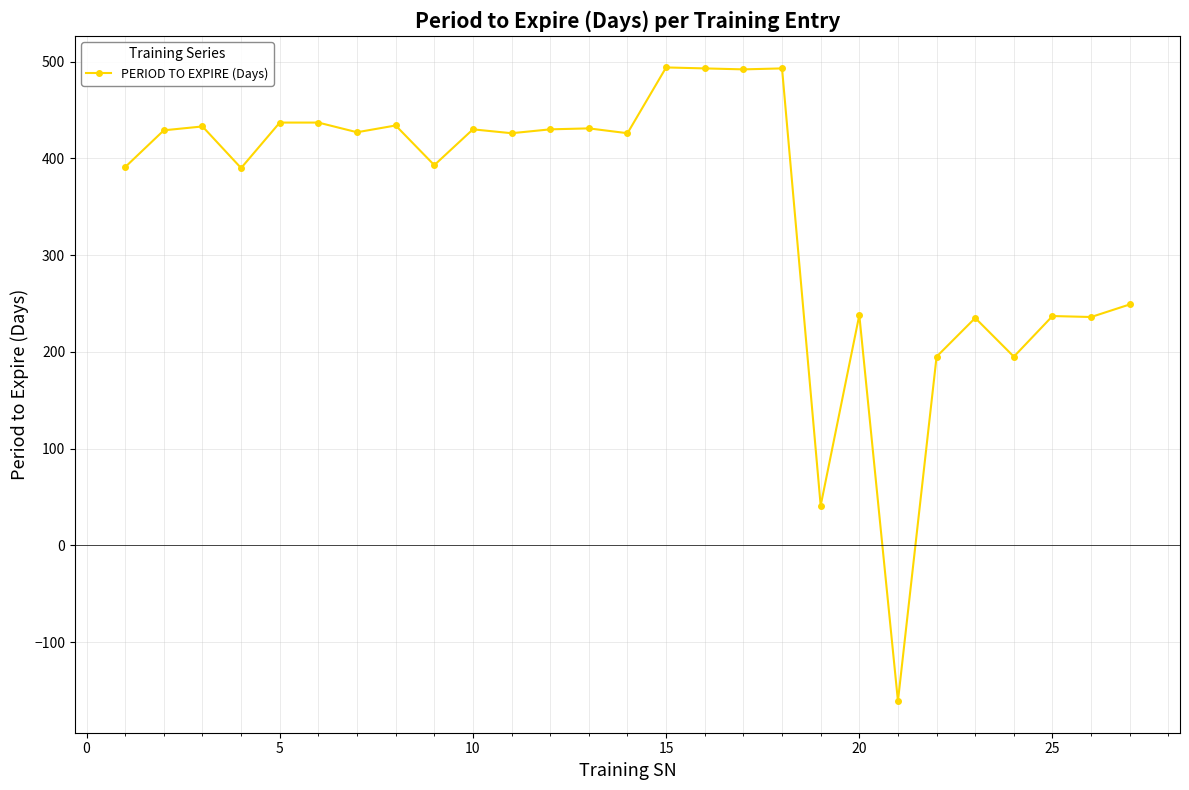

What is the greatest value displayed?

494